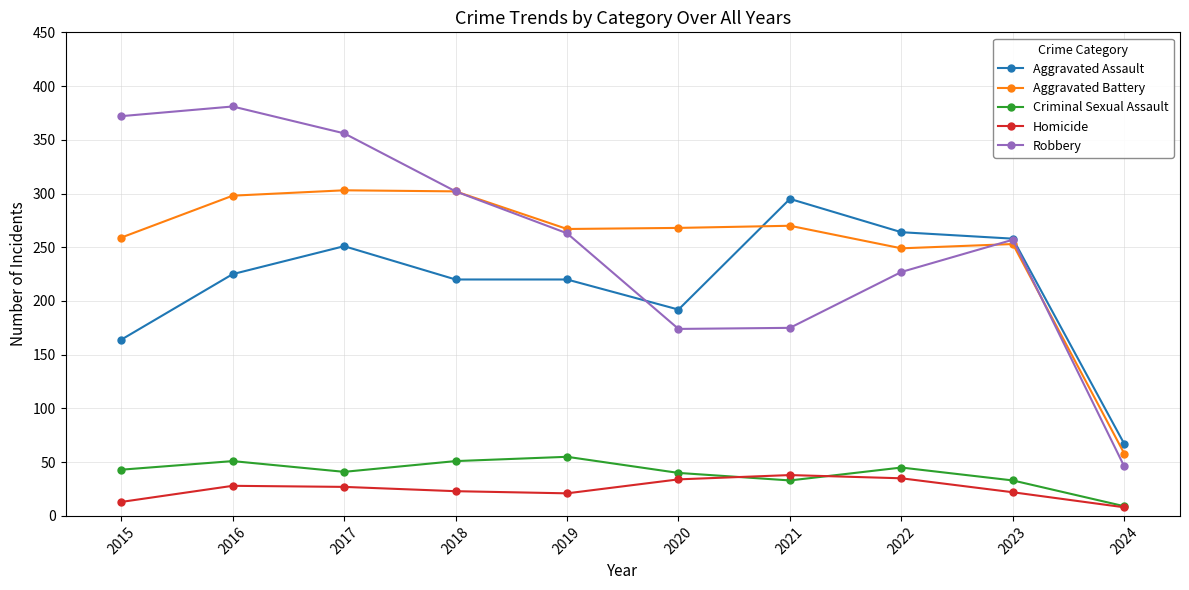

In Robbery, how many points are lower than both neighbors (excluding endpoints)?

1